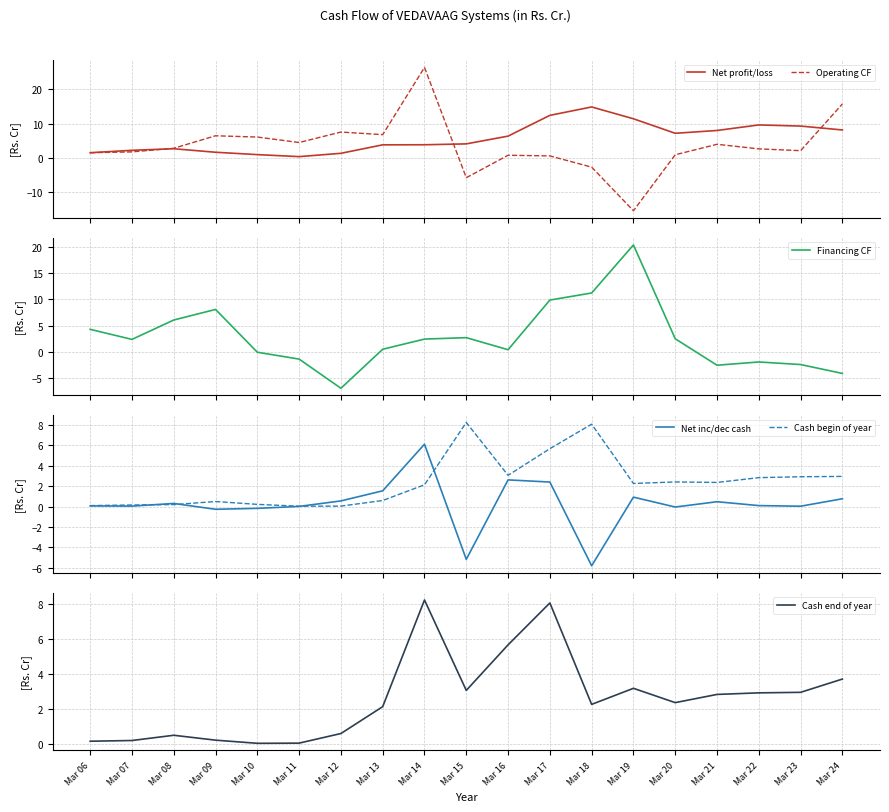

How many values in the Cash end of year series are below 2?

7